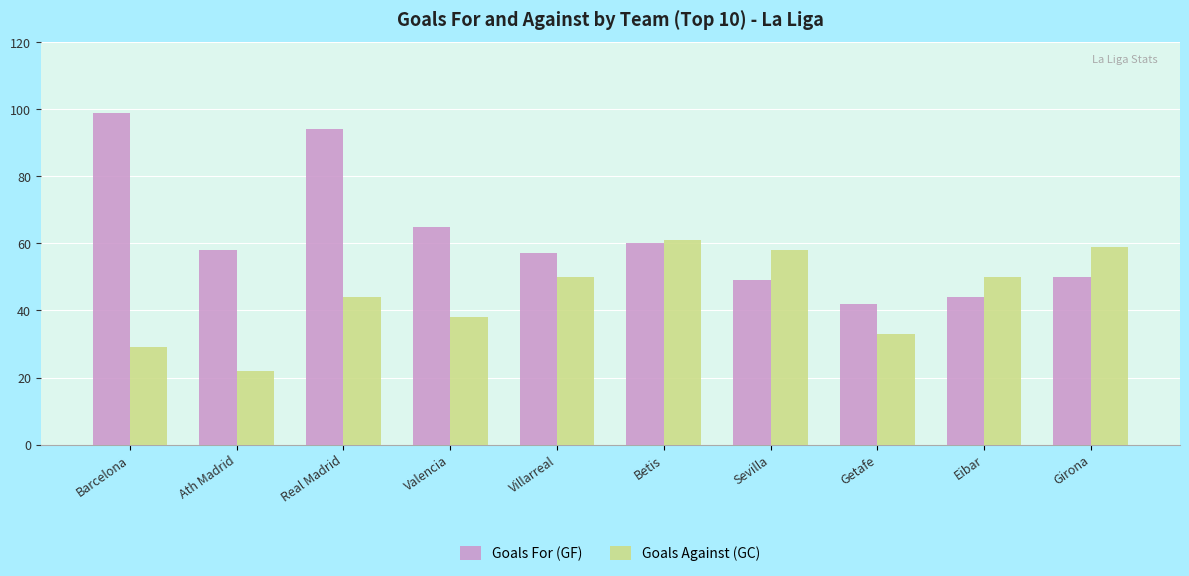

What is the sum of all Goals Against (GC) values?

444